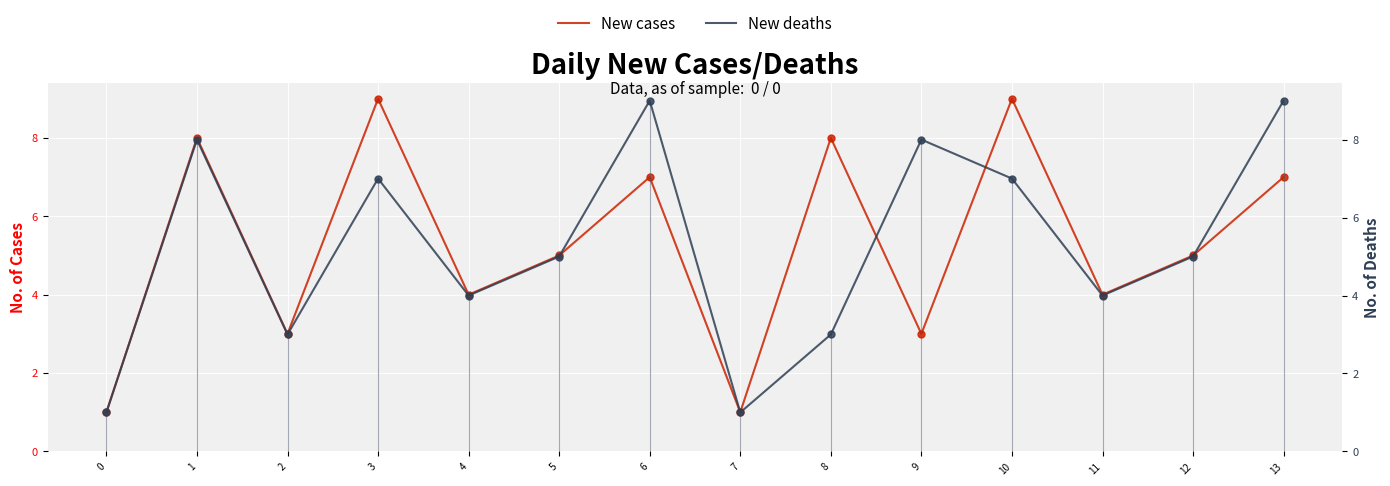

Which series reaches the minimum Y coordinate?

New cases